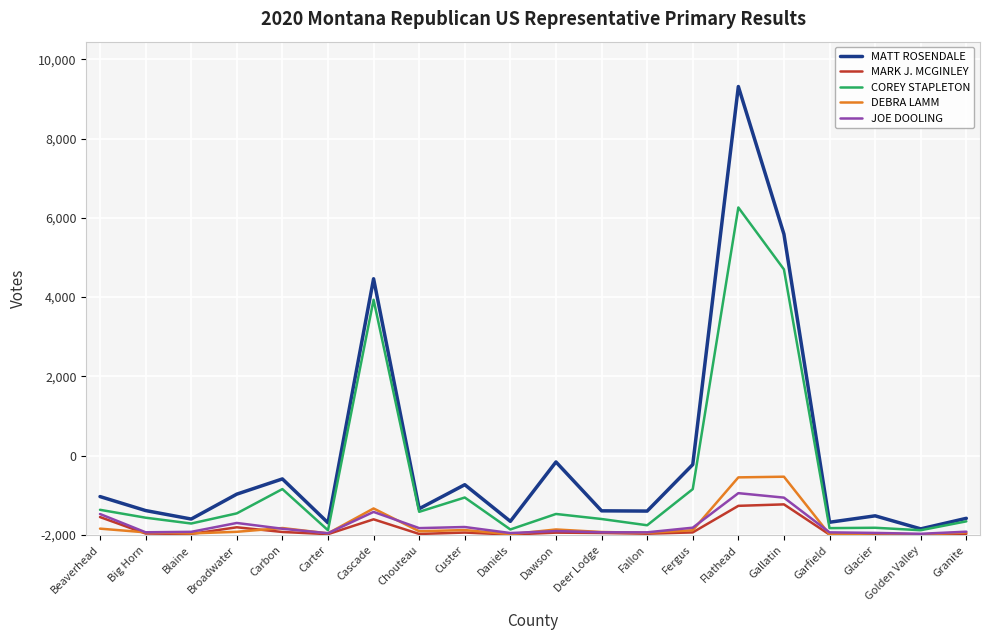

What is the label of the 9th point from the right?

Deer Lodge